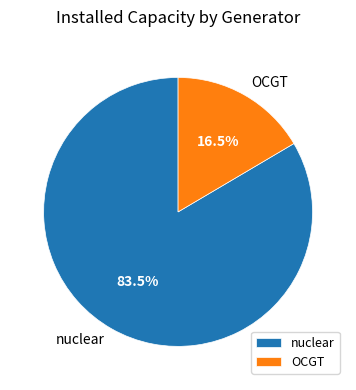

Rank the categories by value from lowest to highest.

OCGT, nuclear